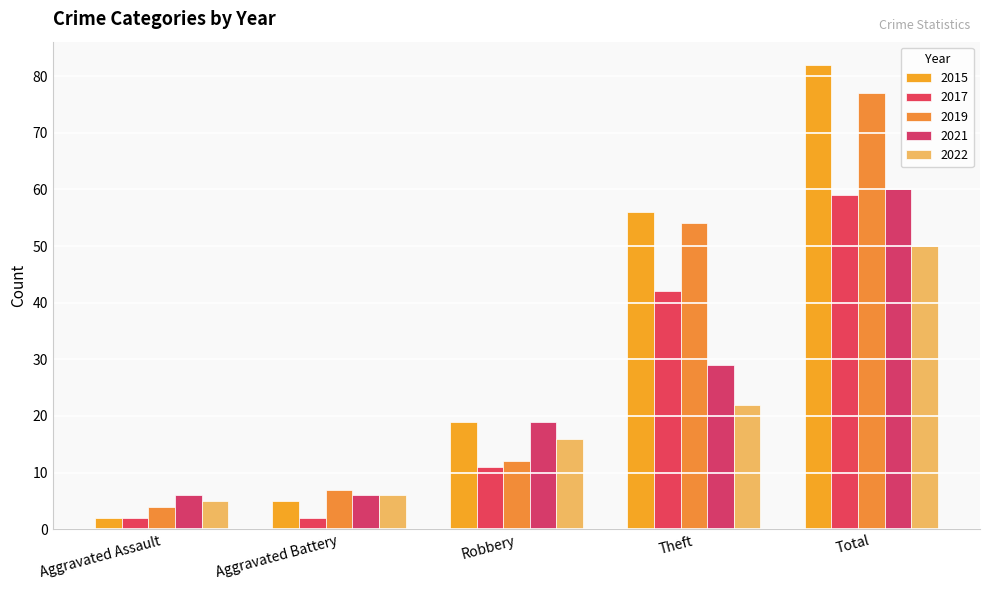

What is the label of the 3rd bar from the right?

Robbery